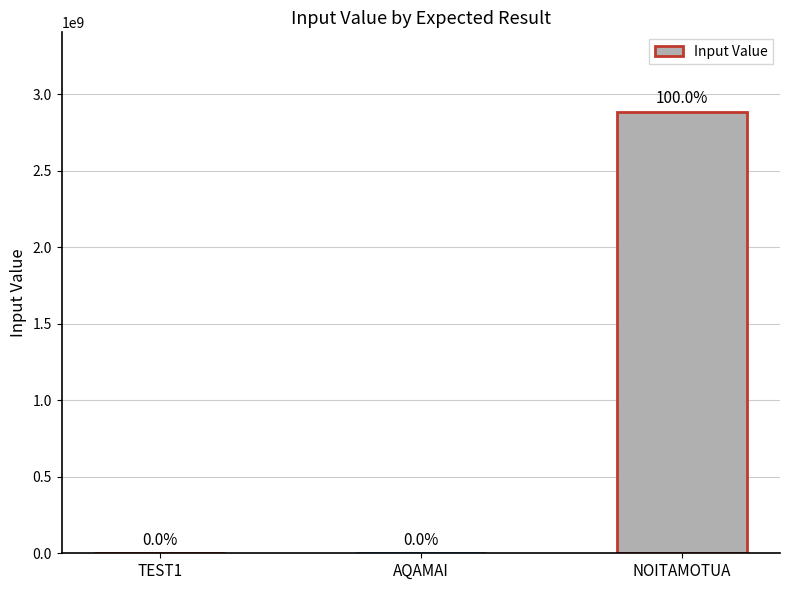

Where is the data nearest to the value 1443325967?

AQAMAI